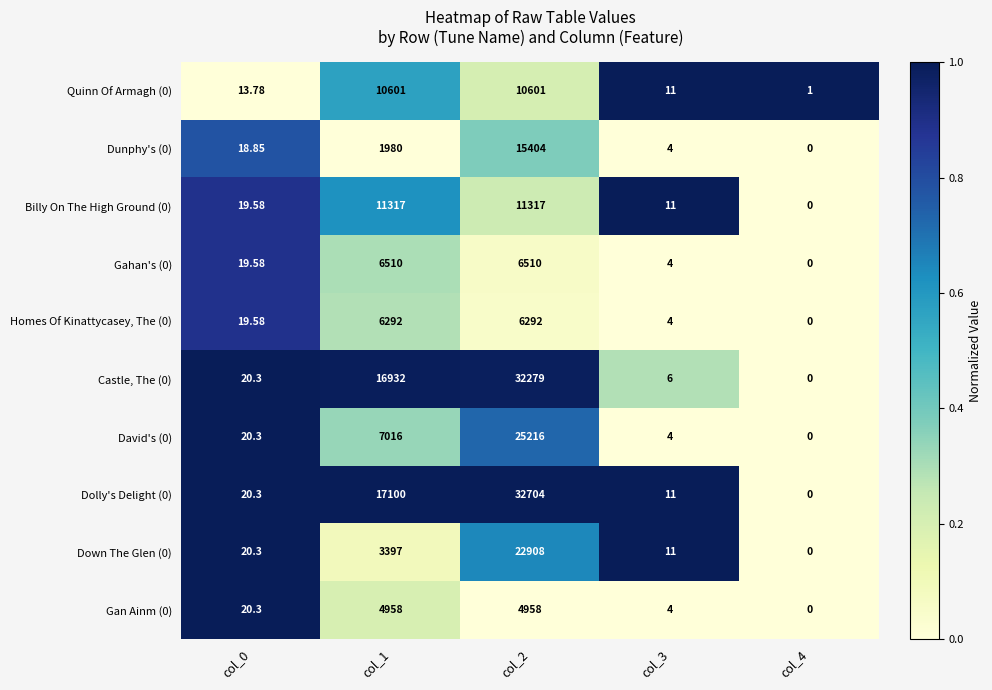

Between col_1 and col_3, which series saw the biggest shift?

Dolly's Delight (0)